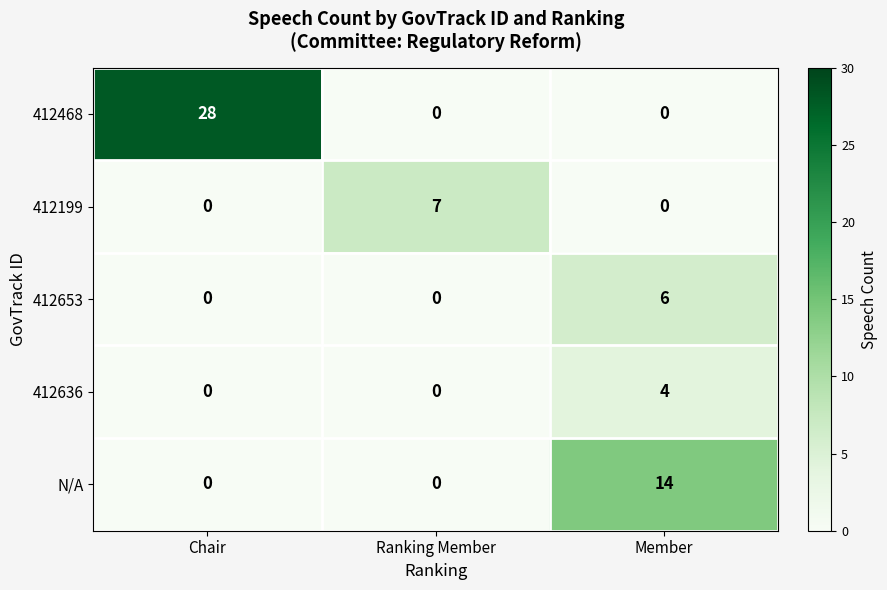

Which series has the widest spread of values?

412468